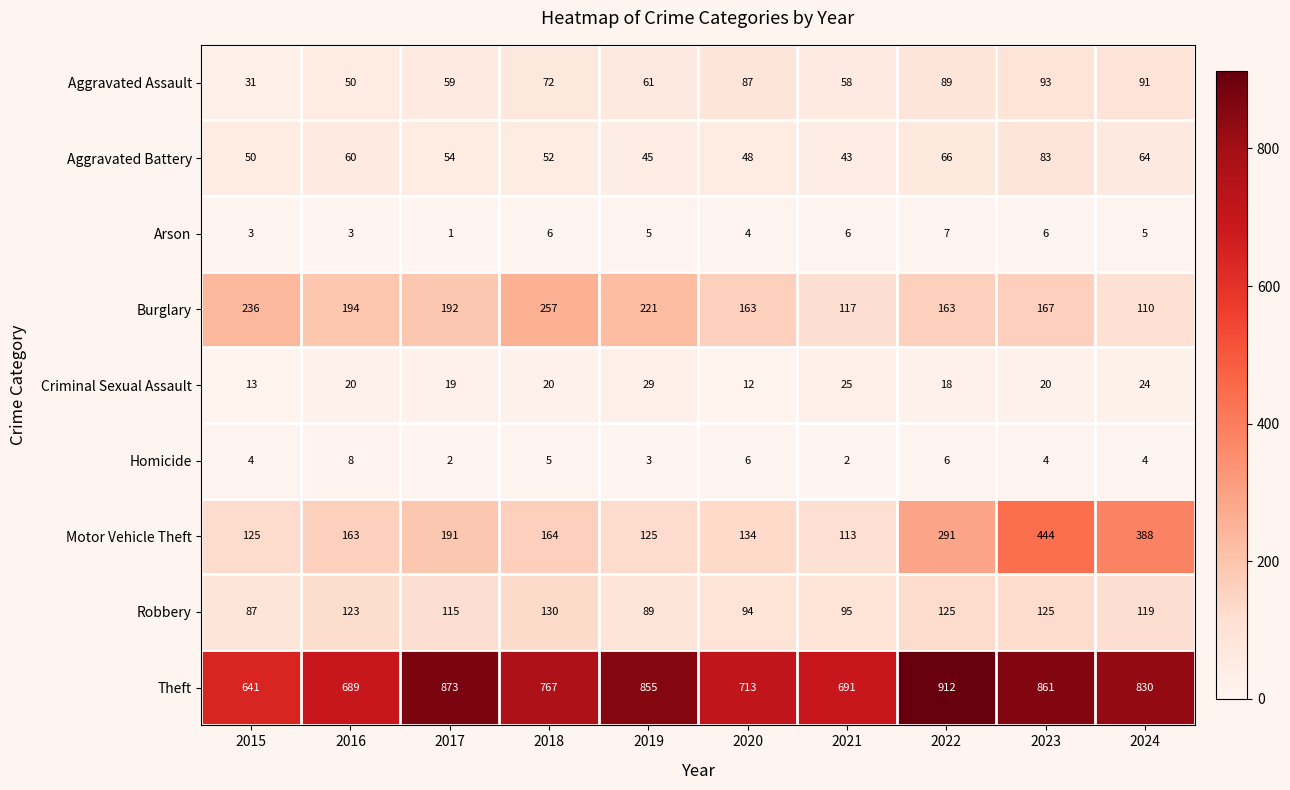

Which series has the largest range (max minus min)?

Motor Vehicle Theft